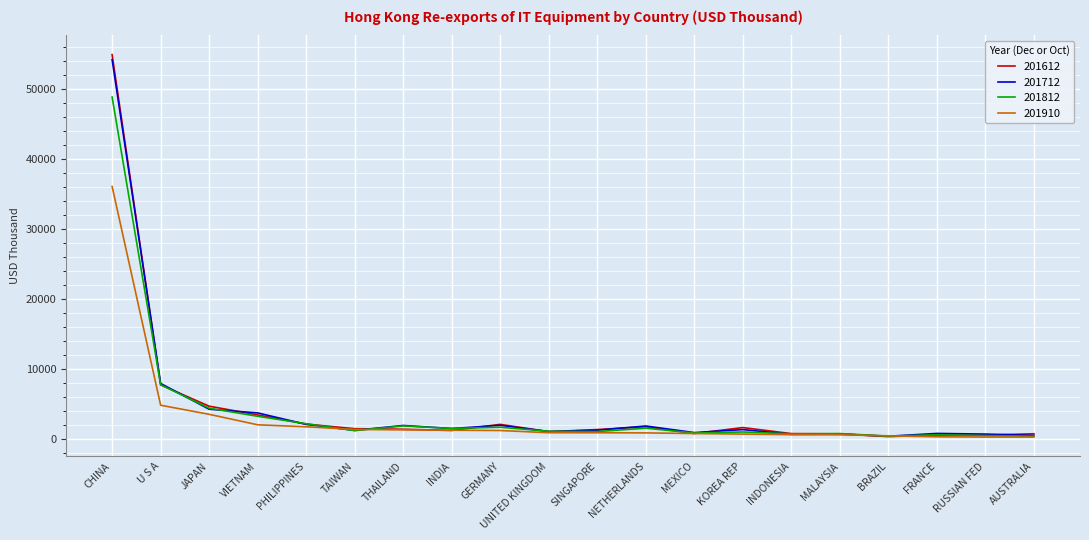

What is the difference between the maximum and minimum values in the 201612 series?

54504.5